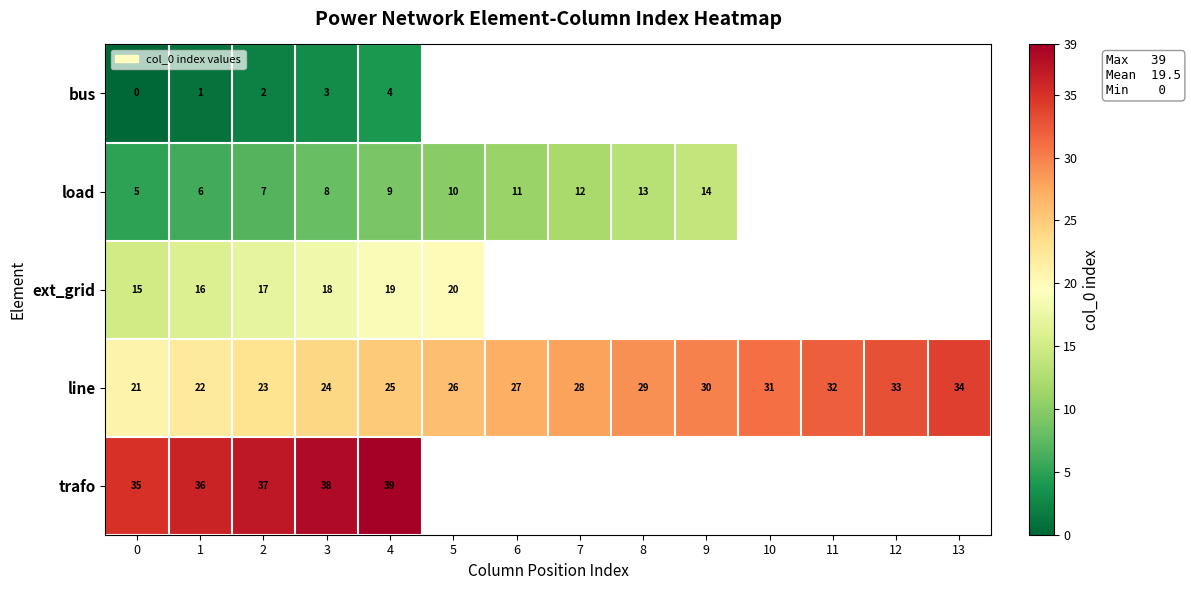

List the labels in order of line value, largest first.

13, 12, 11, 10, 9, 8, 7, 6, 5, 4, 3, 2, 1, 0